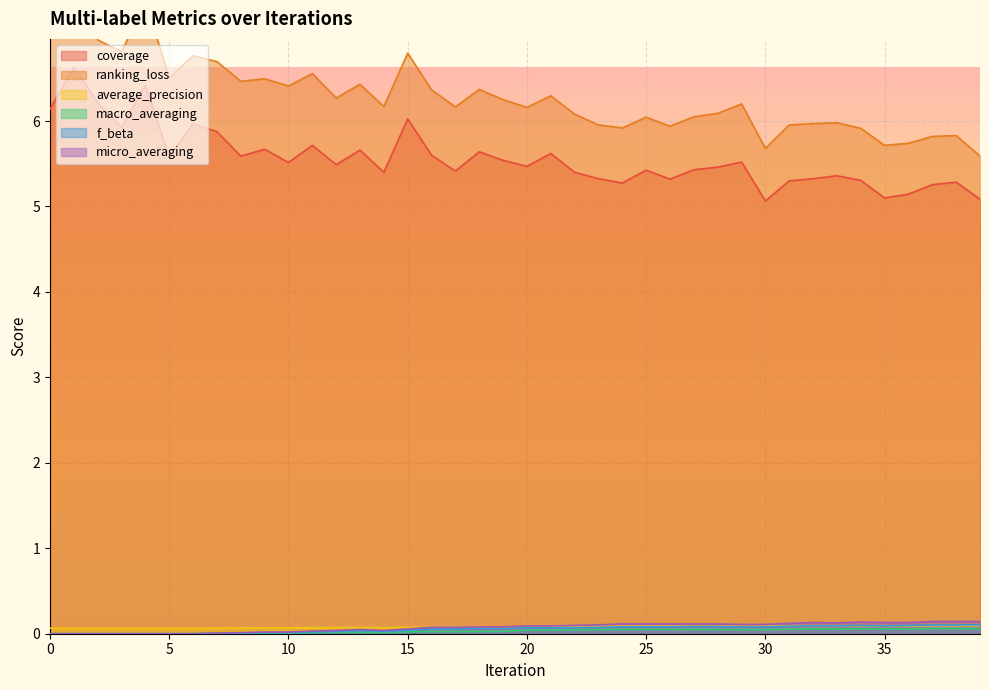

True or false: micro_averaging has more than 1 interior local peaks.

True